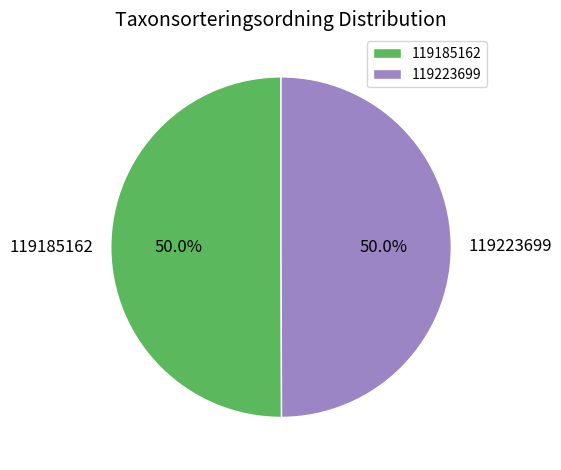

To the nearest percent, what is the combined percentage of 119185162 and 119223699?

100%